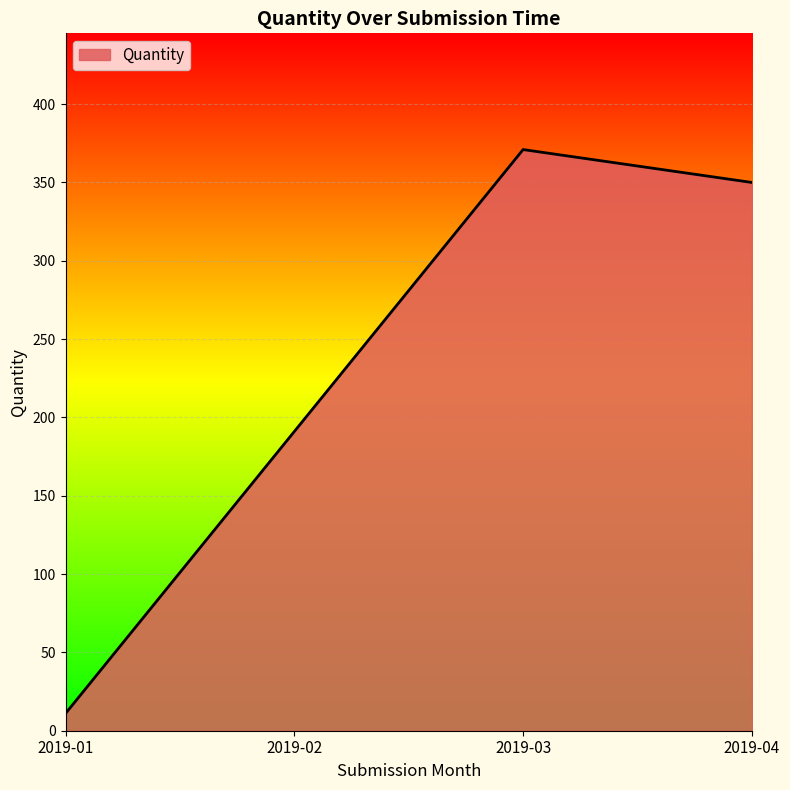

What is the greatest value displayed?

371